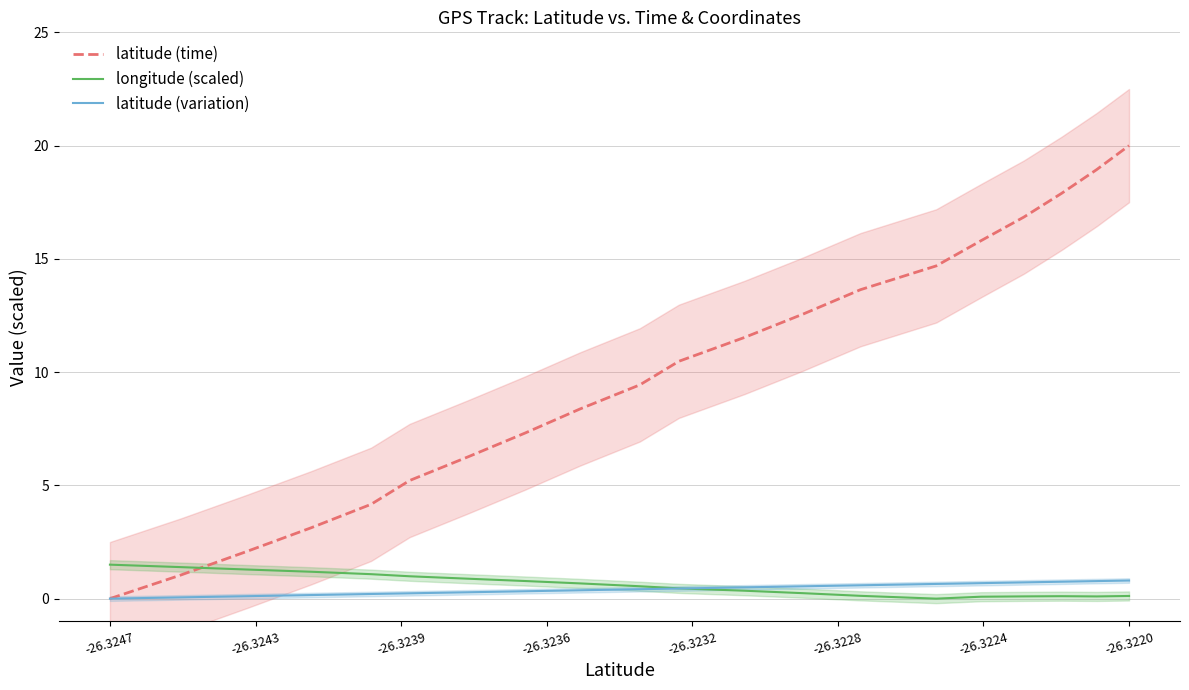

True or false: latitude (time) and longitude (scaled) cross at least once.

True